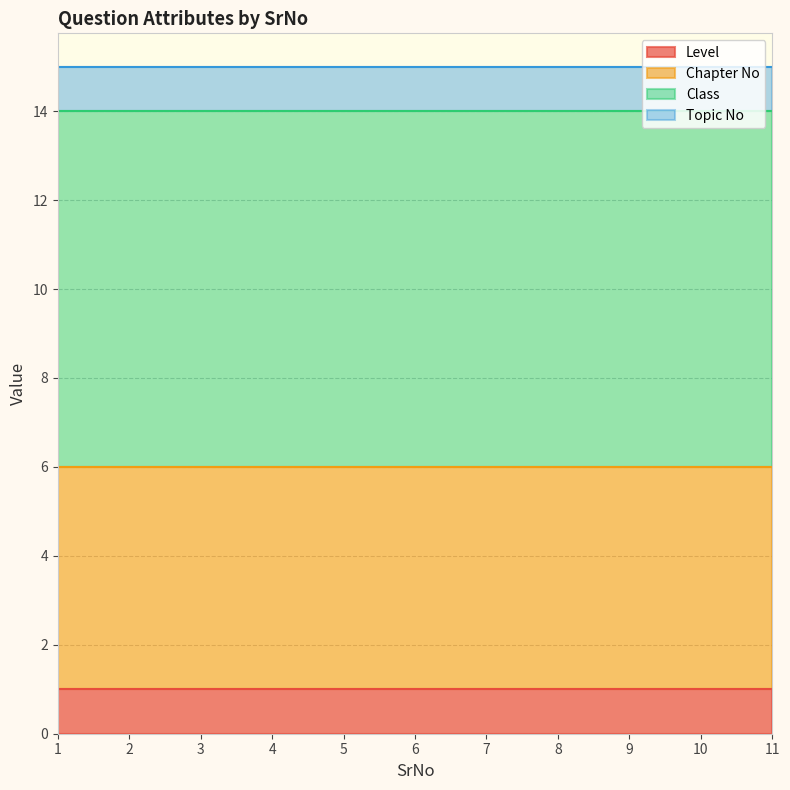

True or false: Level has more than 0 points higher than both neighbors.

False